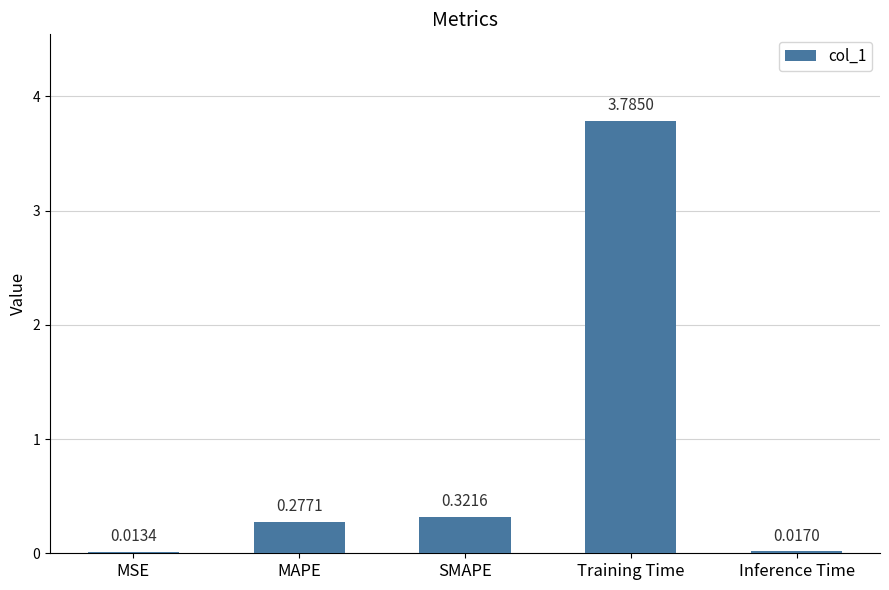

What is the sum of all values?

4.4